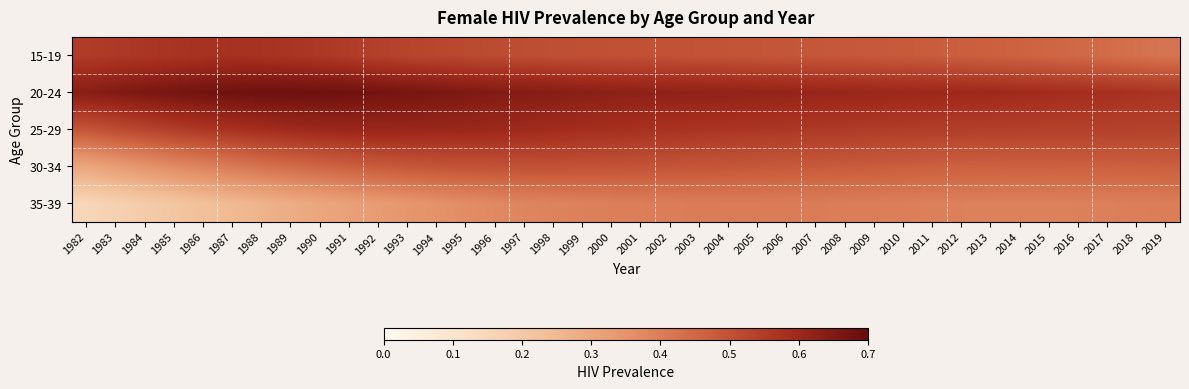

At which category is the sum across all series the highest?

1995